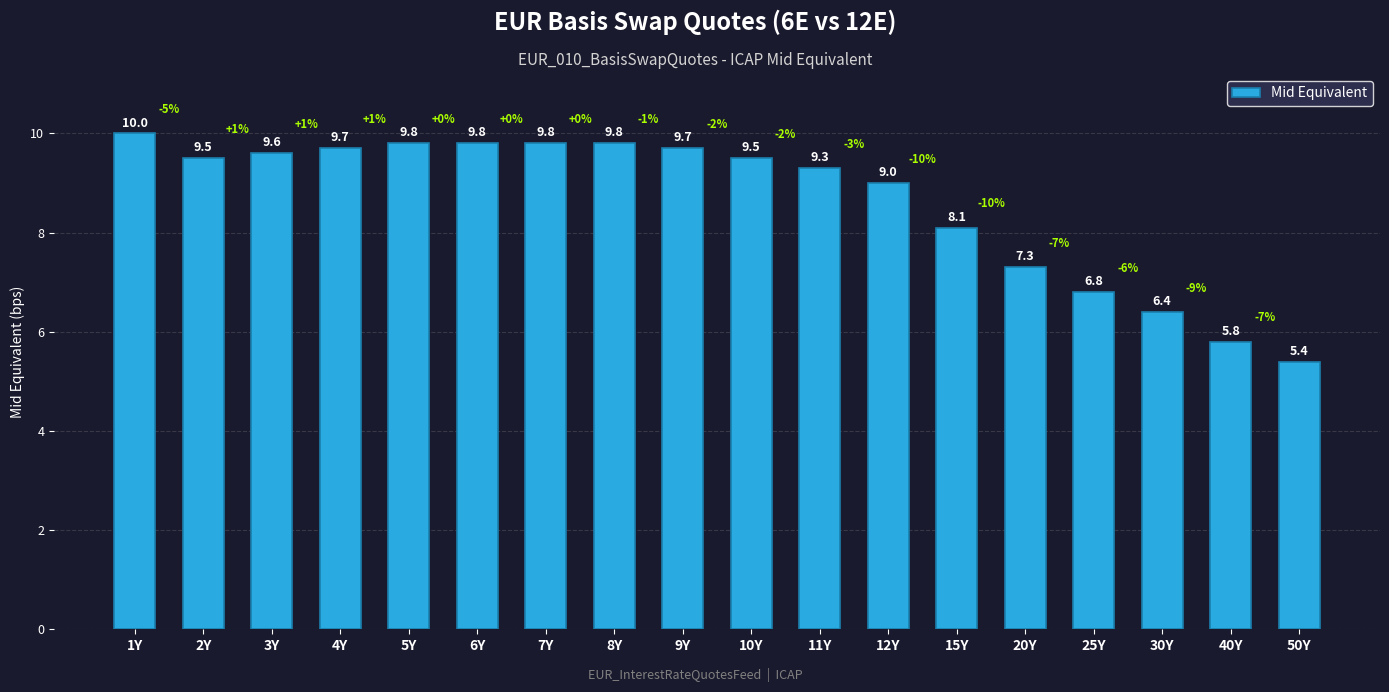

Reading left to right, extract all data points from this chart.

1Y=10.0	2Y=9.5	3Y=9.6	4Y=9.7	5Y=9.8	6Y=9.8	7Y=9.8	8Y=9.8	9Y=9.7	10Y=9.5	11Y=9.3	12Y=9.0	15Y=8.1	20Y=7.3	25Y=6.8	30Y=6.4	40Y=5.8	50Y=5.4